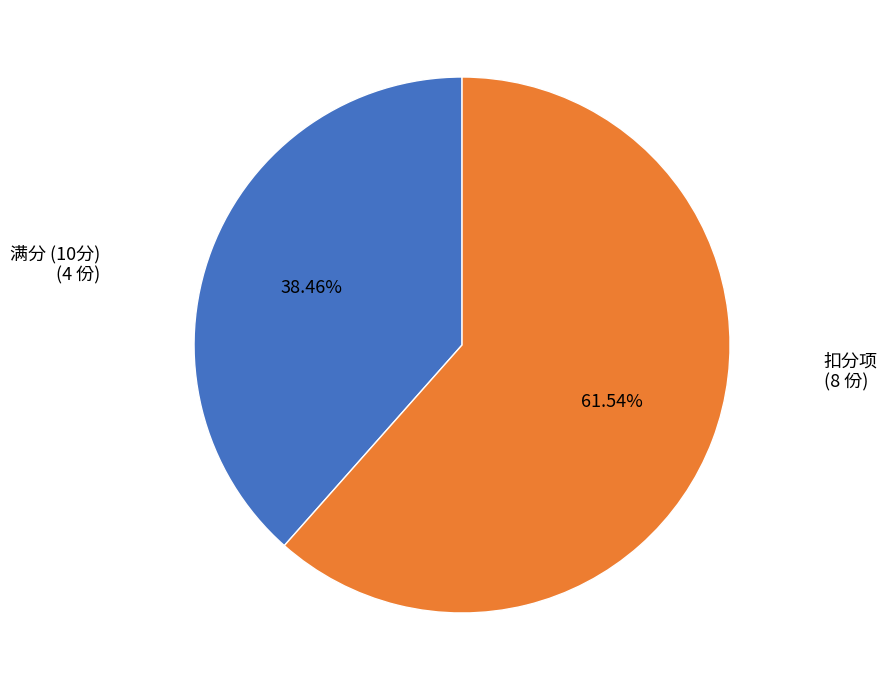

Is there any slice that represents more than half of the pie?

Yes